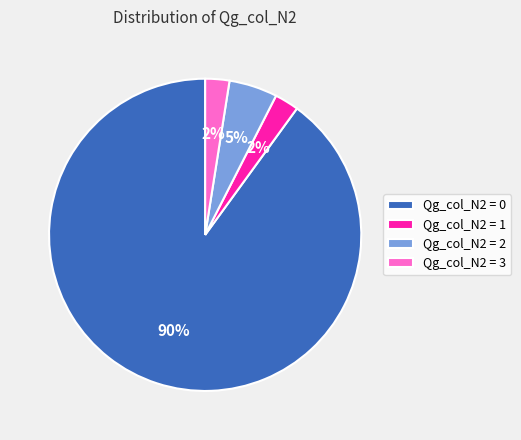

To the nearest percent, what is the difference between the largest and smallest slice percentages?

88%